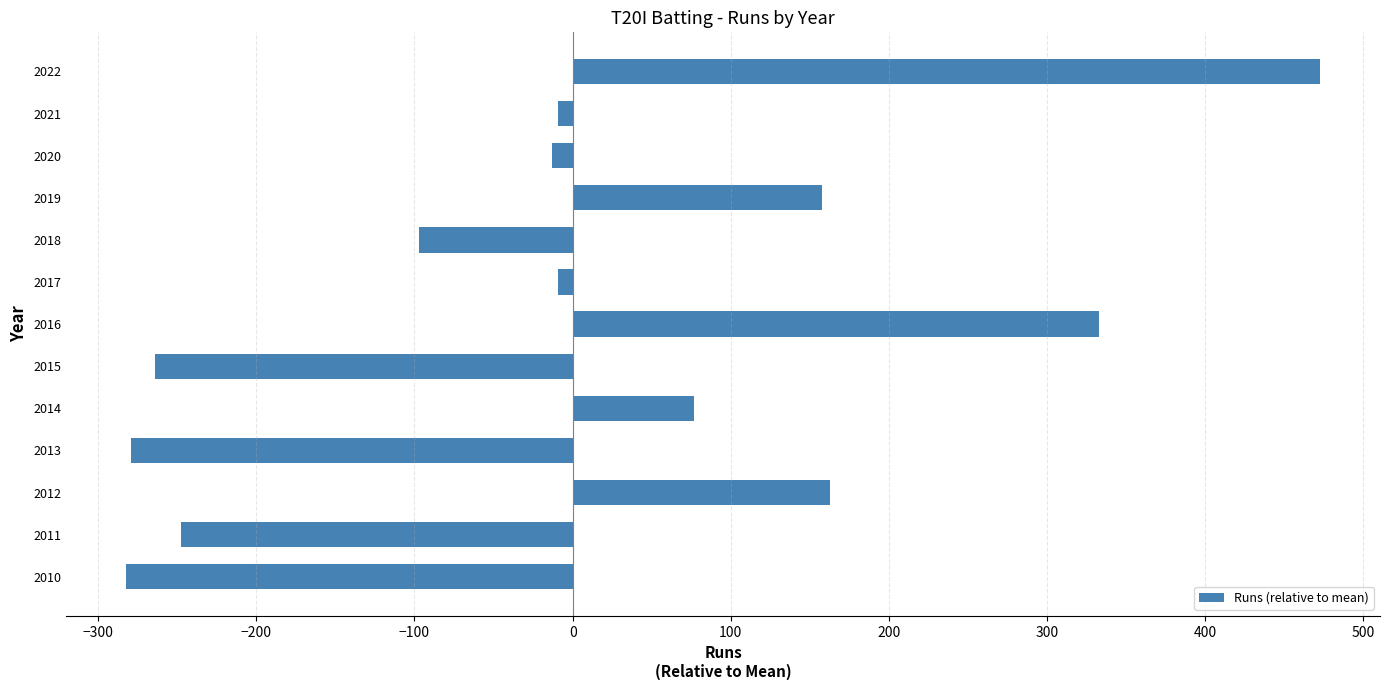

What is the minimum value shown in the chart?

-282.3